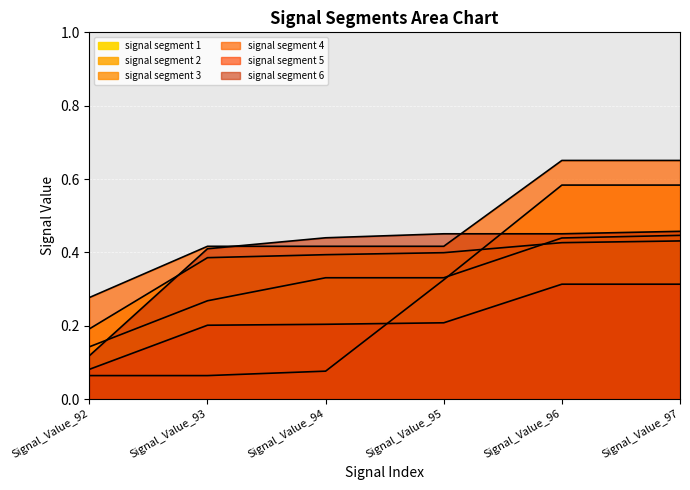

Between Signal_Value_96 and Signal_Value_97, which series saw the biggest shift?

signal segment 1